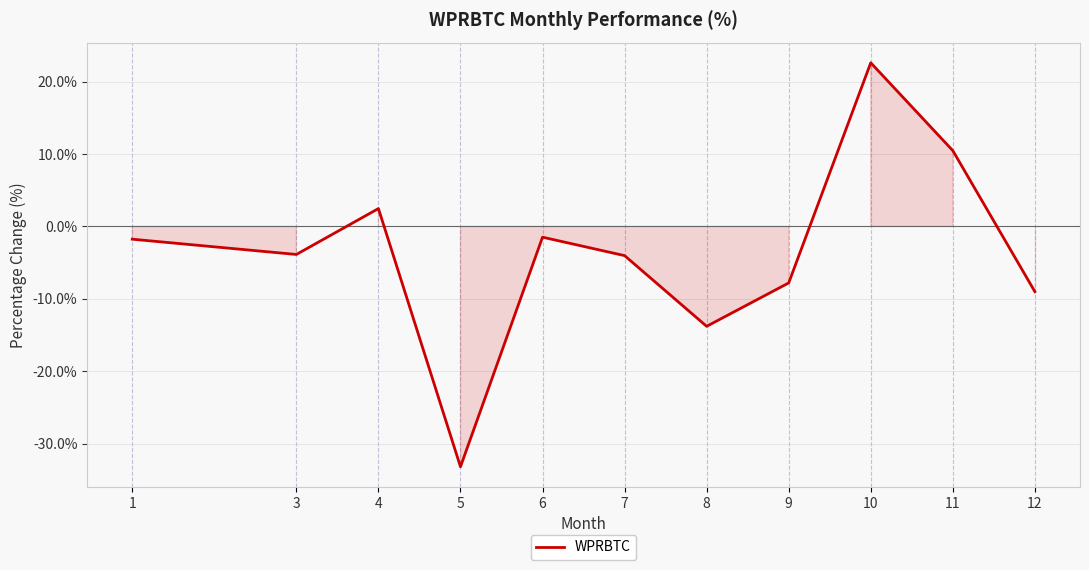

Read the value at 8.

-13.8